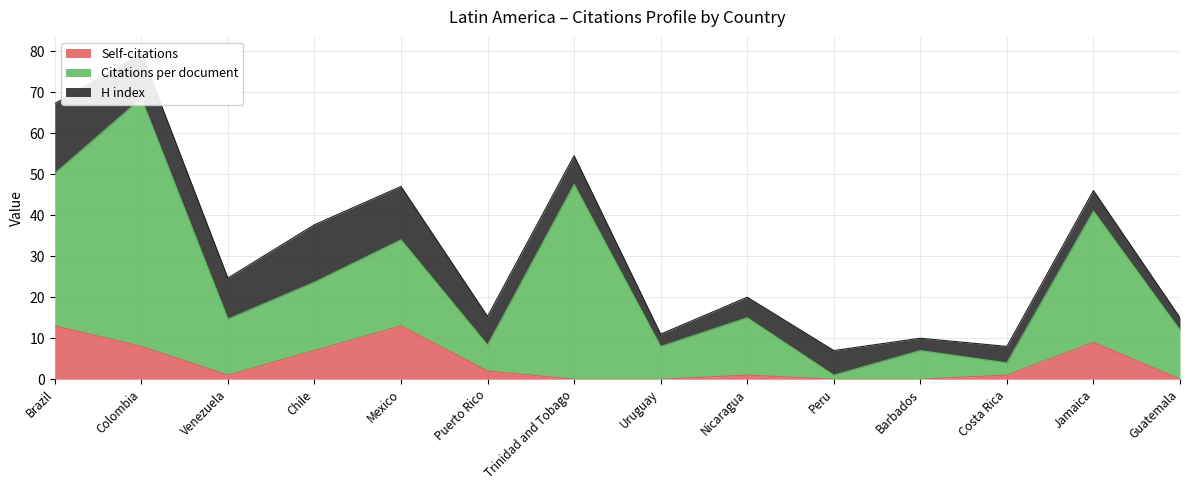

How many times do Self-citations and H index cross each other?

2